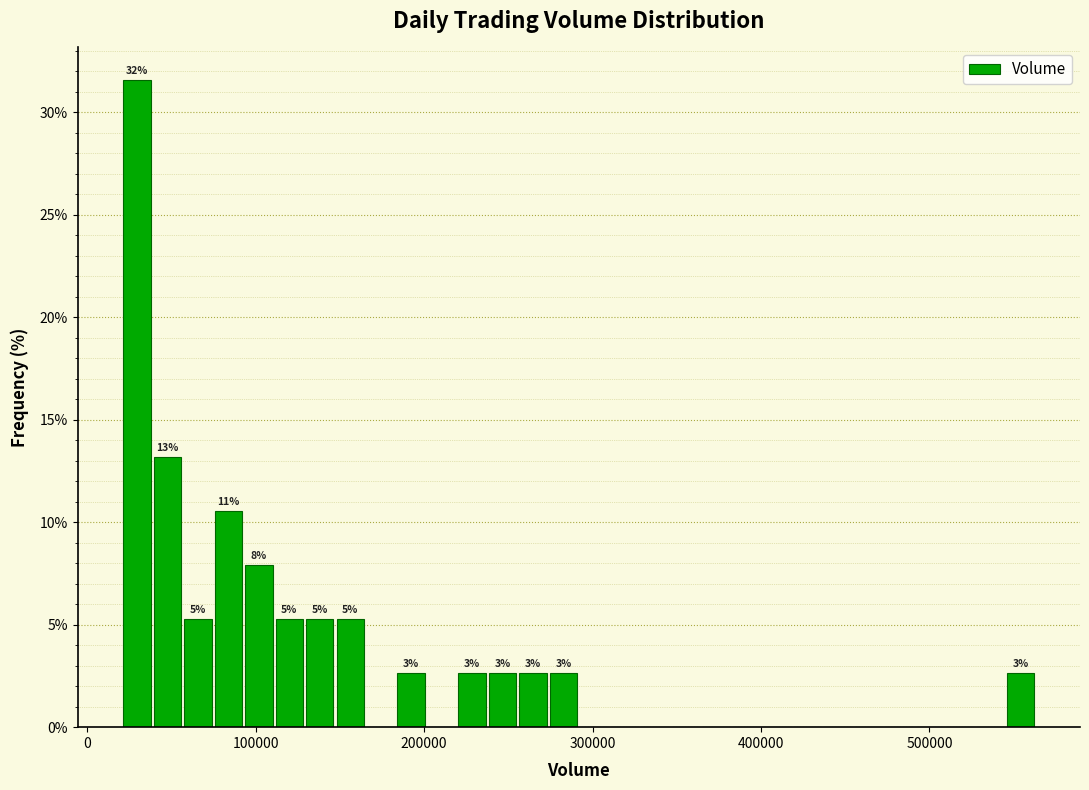

Read against the x-axis, roughly where is the centre of the tallest bar?

30000